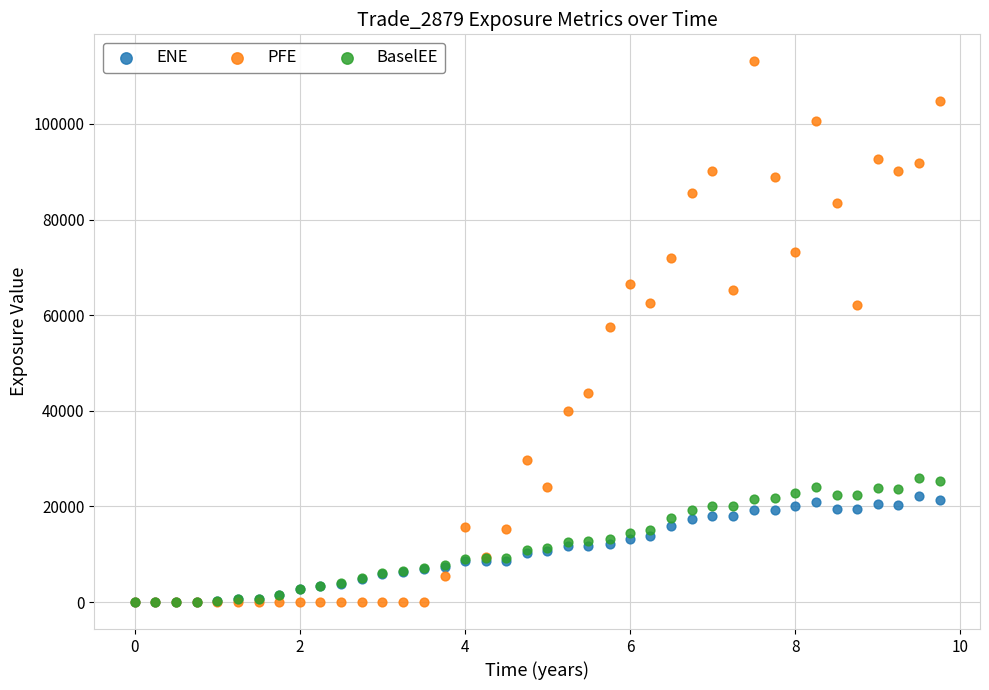

Which series has the widest spread of Y values?

PFE